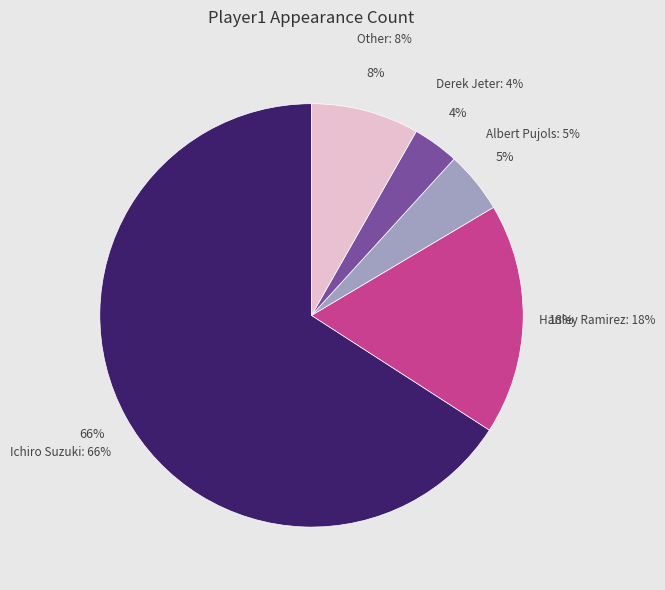

How many slices are in this pie chart?

5